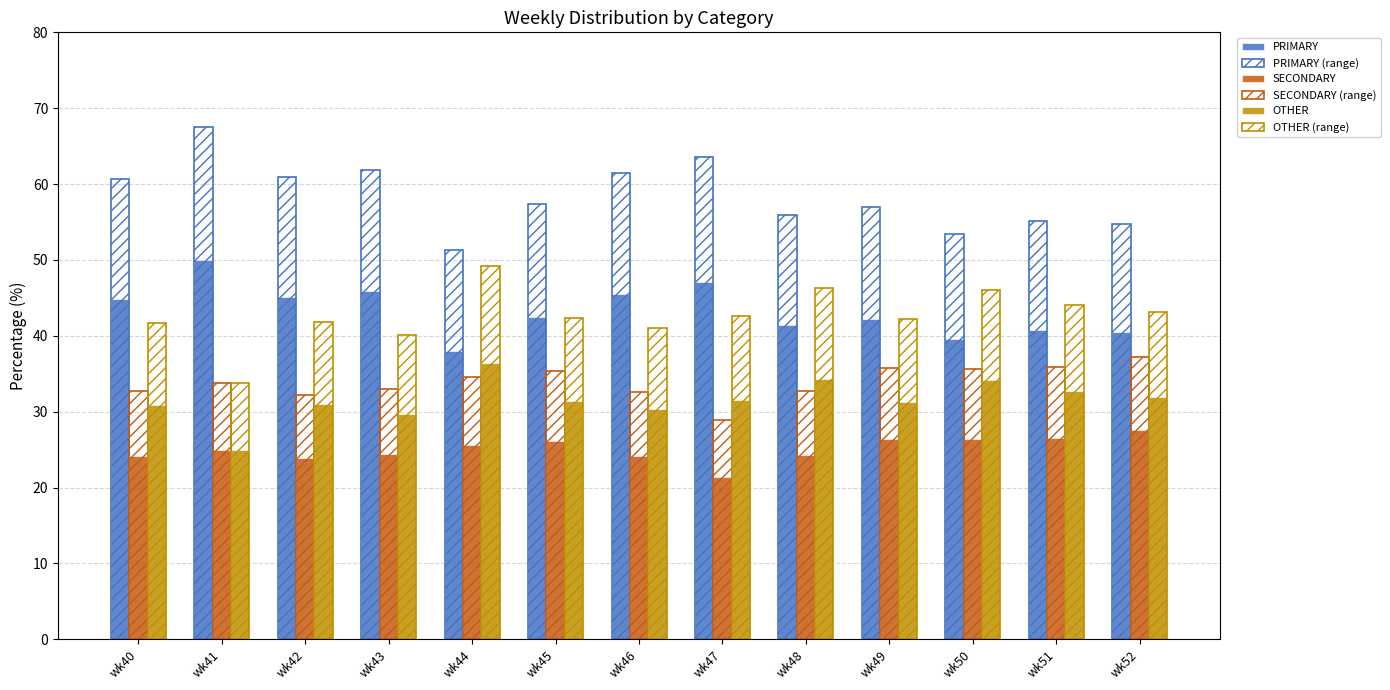

What is the highest value of the PRIMARY (range) series?

67.5